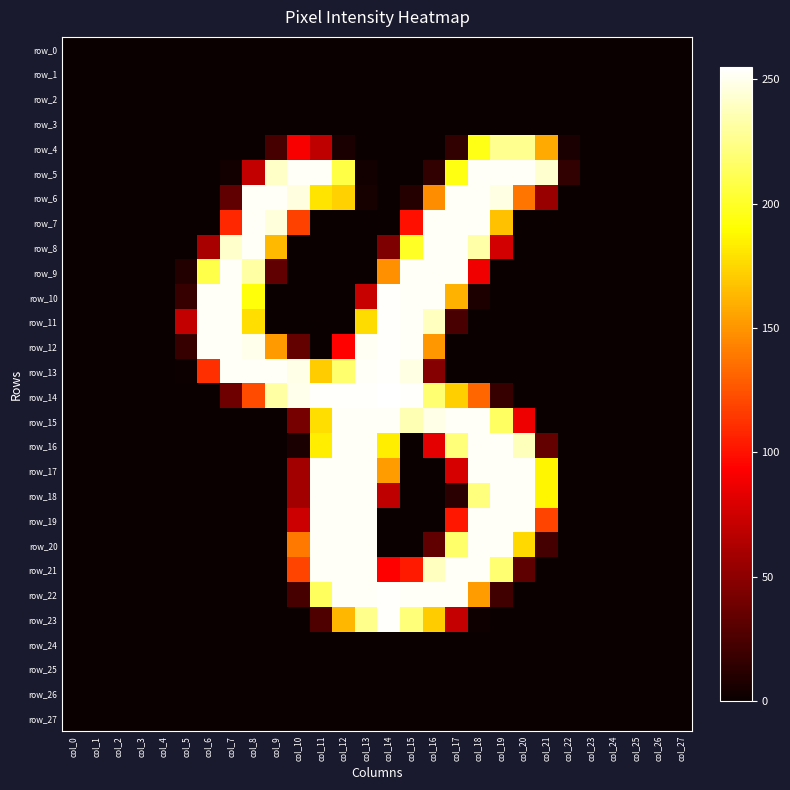

How many positive values does the row_21 series have?

11